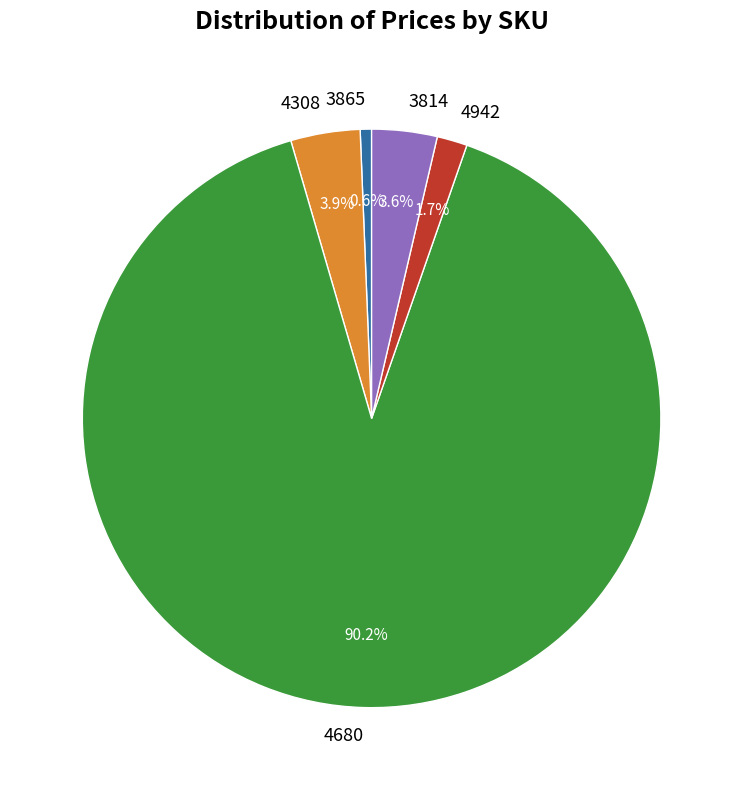

What is the smallest slice in the pie chart?

3865